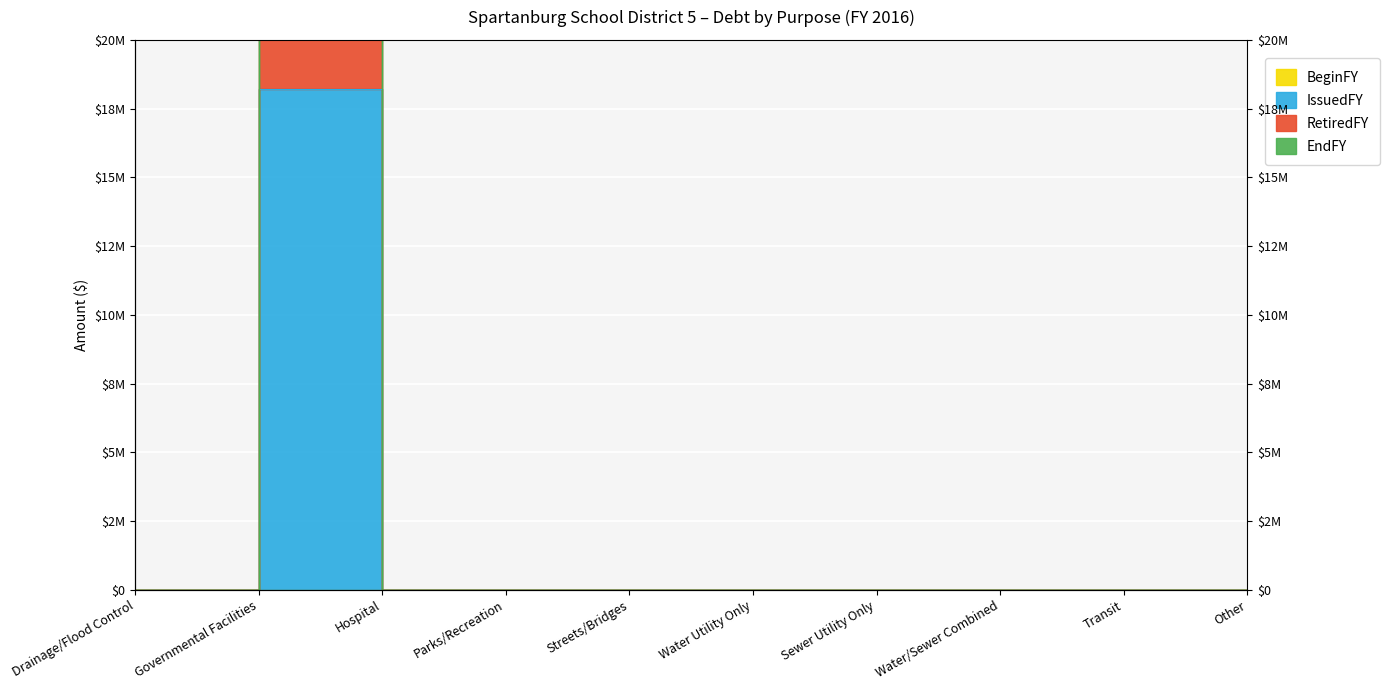

What is the average value of the IssuedFY series?

1820000